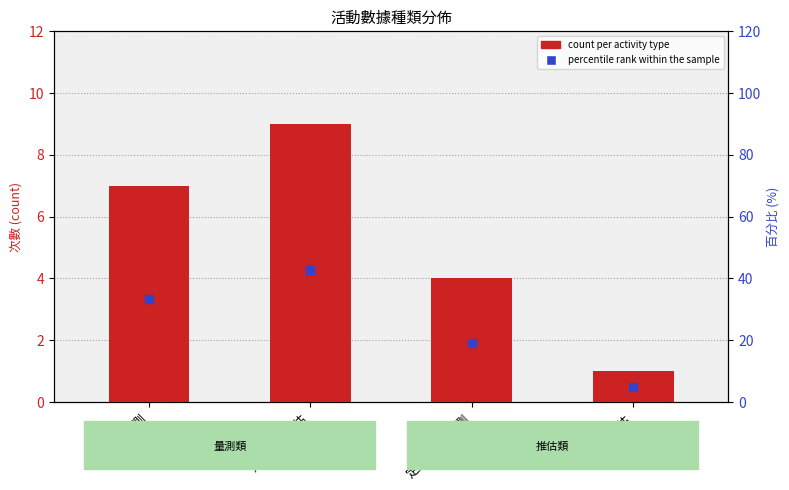

Which series contains the lowest Y value?

count per activity type